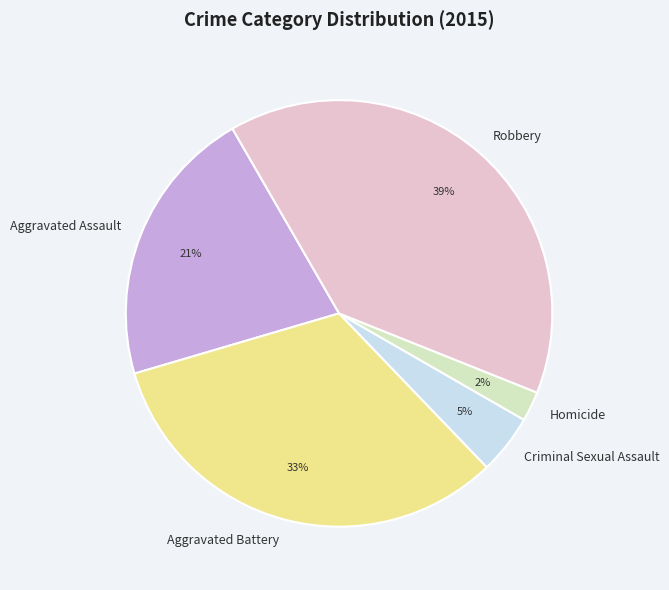

To the nearest percent, what is the difference between the largest and smallest slice percentages?

37%